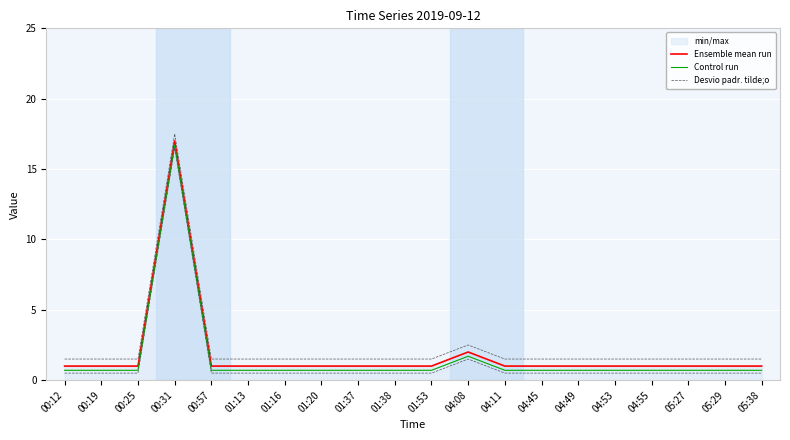

Which series has the widest spread of values?

Ensemble mean run